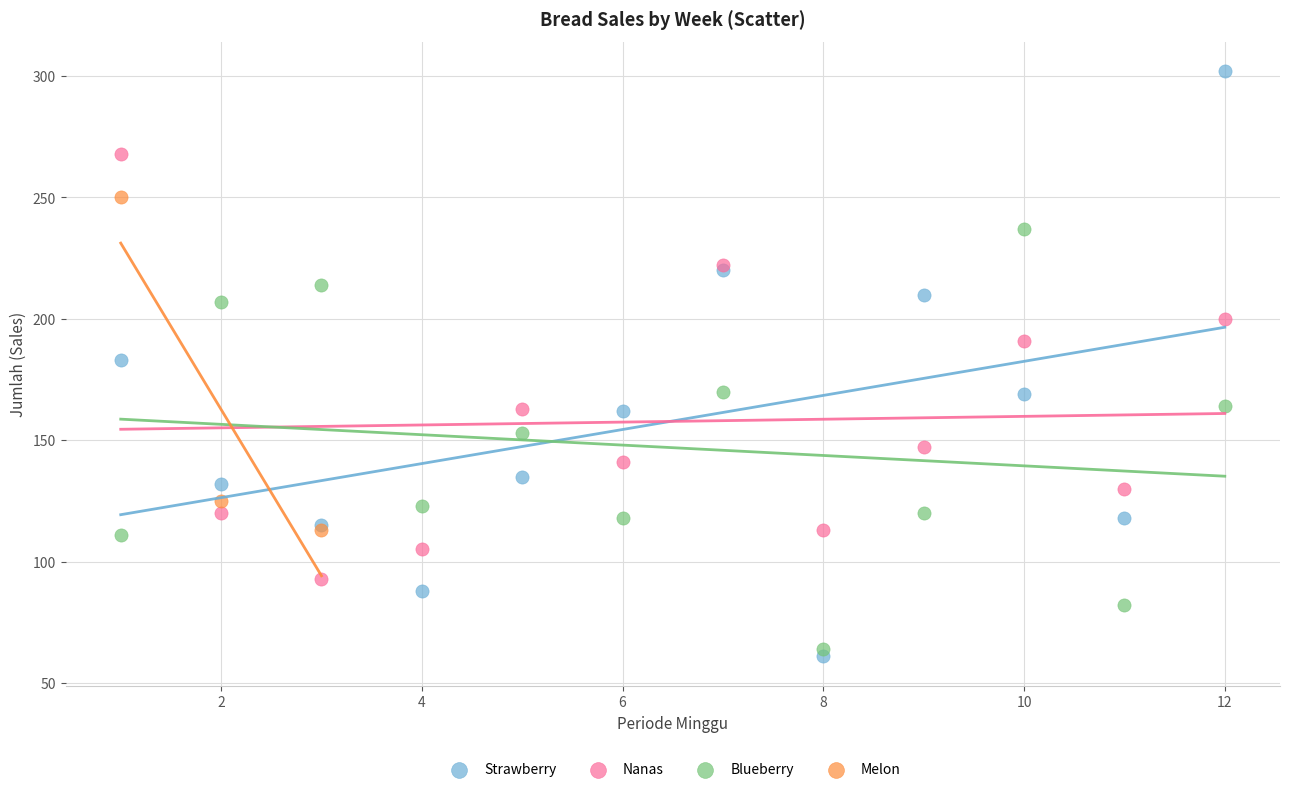

Which series contains the highest Y value?

Strawberry